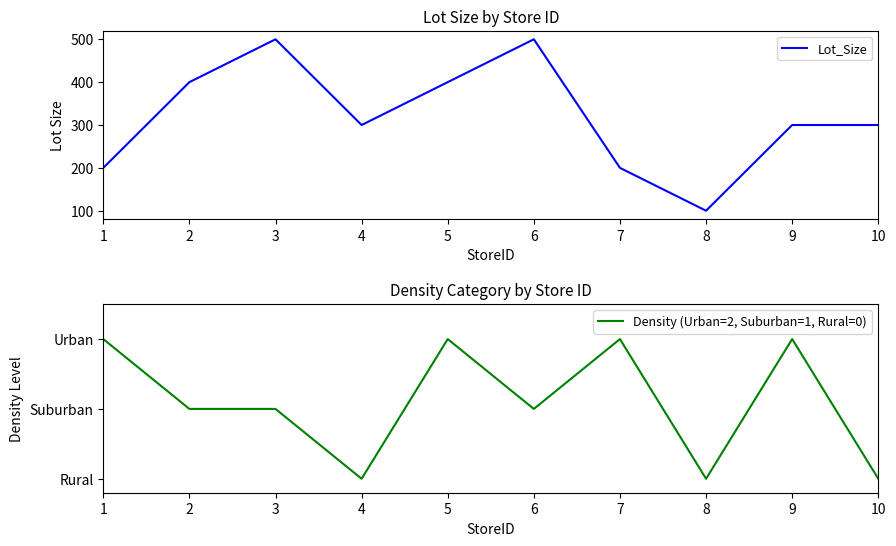

Reading right to left, transcribe all the data shown in this chart.

Lot_Size: 10=300	9=300	8=100	7=200	6=500	5=400	4=300	3=500	2=400	1=200
Density (Urban=2, Suburban=1, Rural=0): 10=0	9=2	8=0	7=2	6=1	5=2	4=0	3=1	2=1	1=2